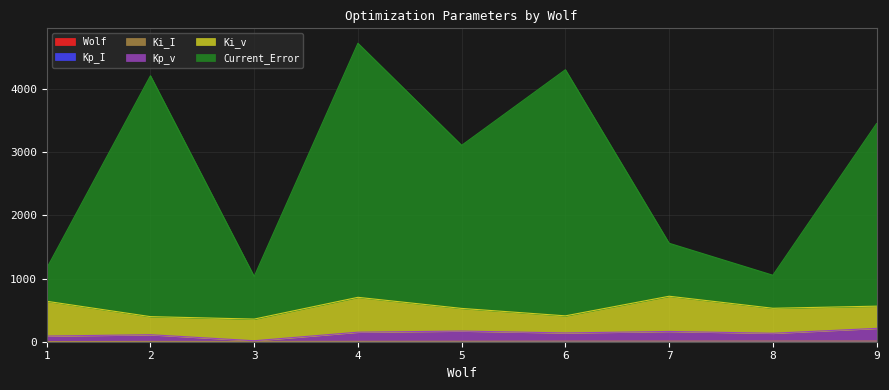

Is it true that Kp_v equals 169.1 at 5?

True